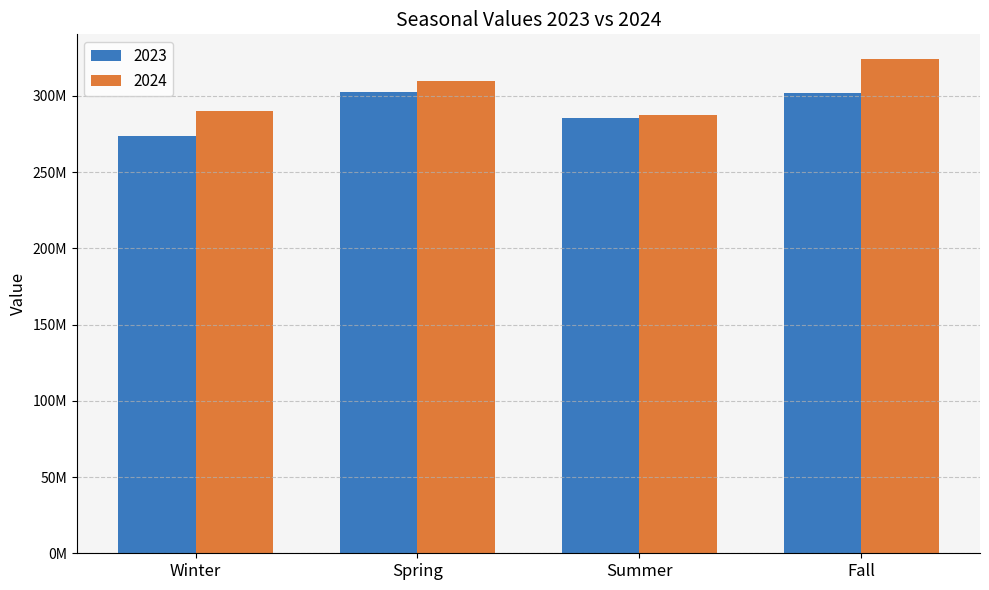

What are all the series names shown in the legend?

2023, 2024